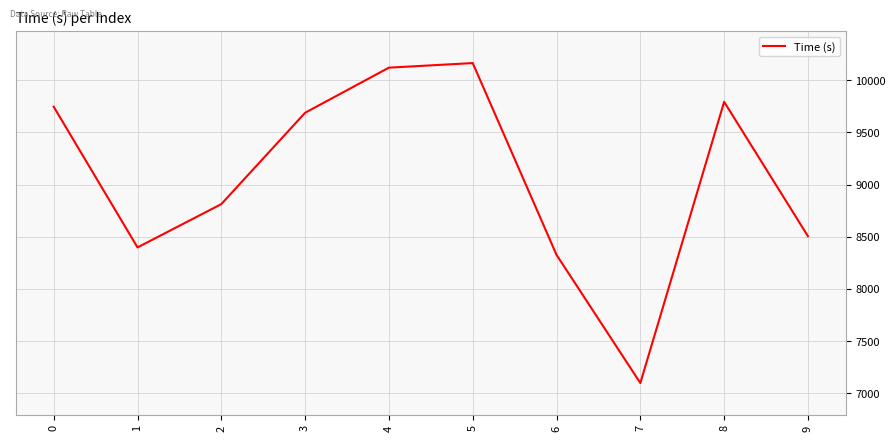

Rank the categories by value from highest to lowest.

5, 4, 8, 0, 3, 2, 9, 1, 6, 7